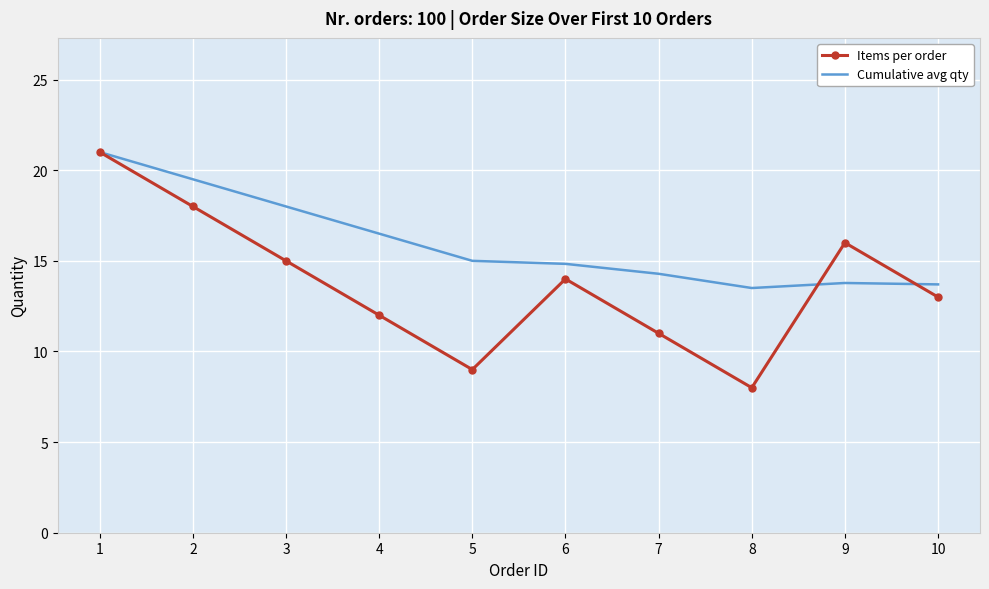

The Items per order series shows 18.0 at 2. True or false?

True